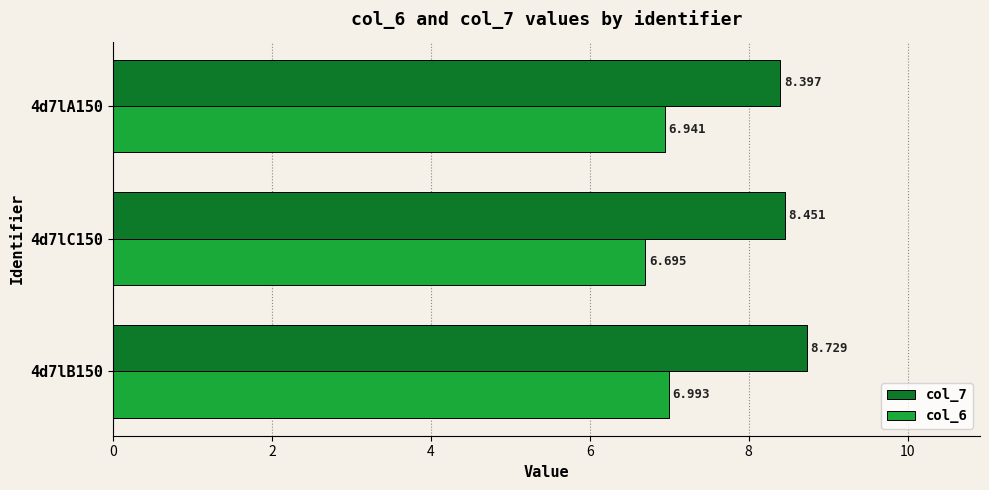

Is the value of col_7 at 4d7lA150 greater than the value of col_6 at 4d7lA150?

Yes